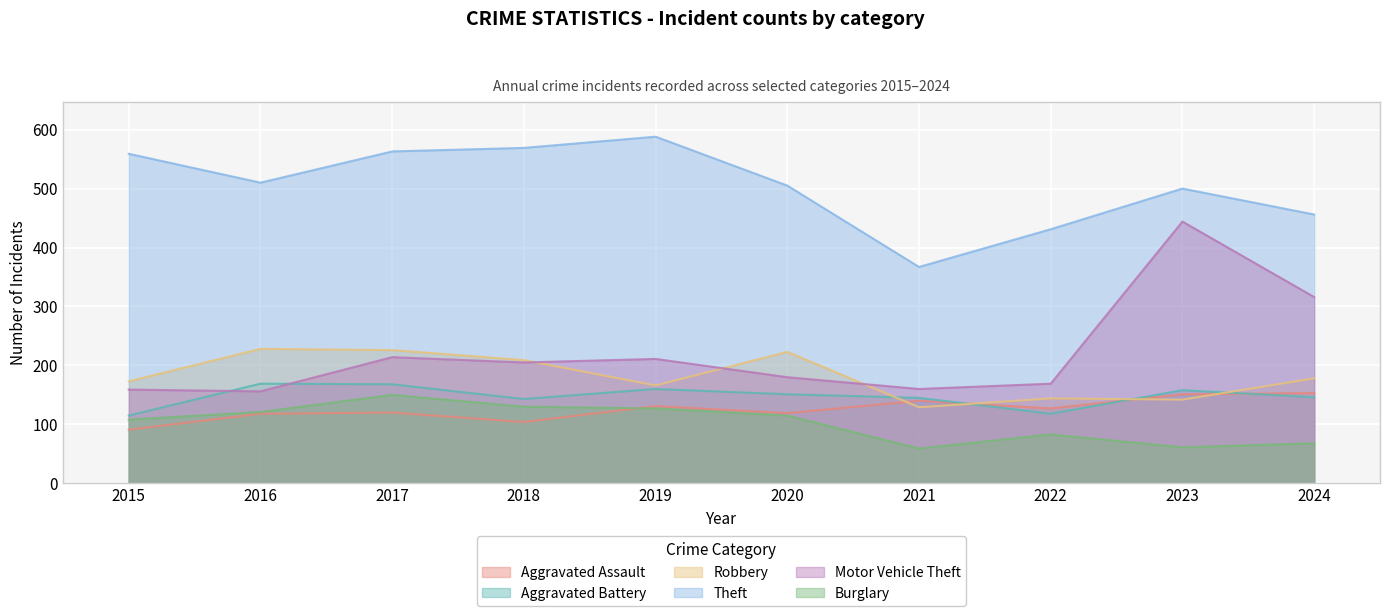

Between 2016 and 2022, which series saw the biggest shift?

Robbery